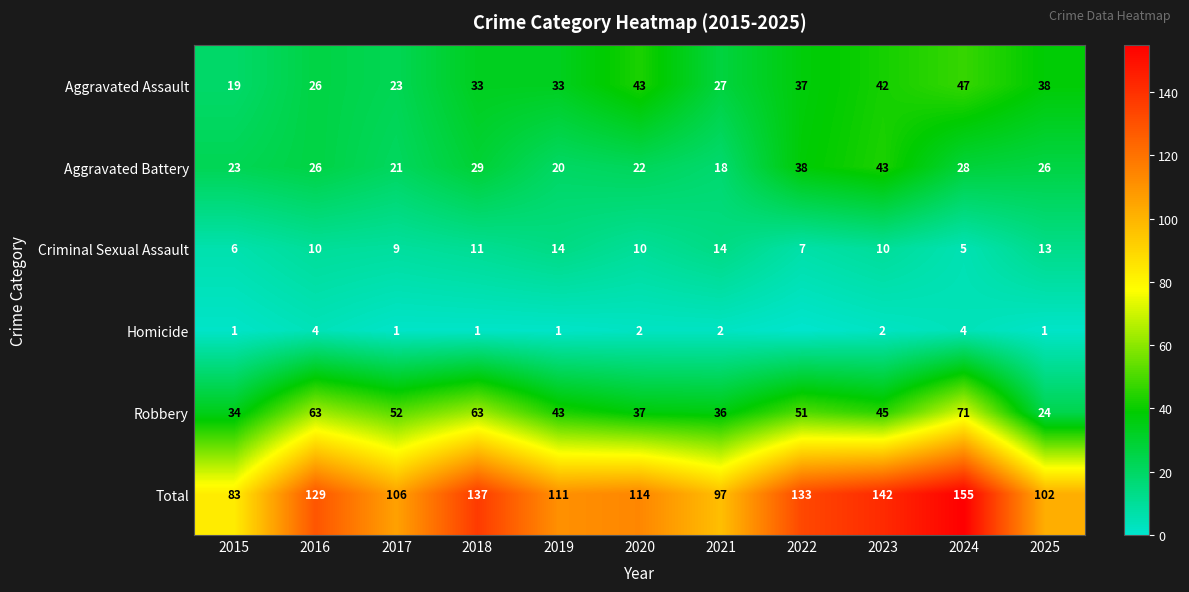

What is the spread (max minus min) of values at 2018?

136